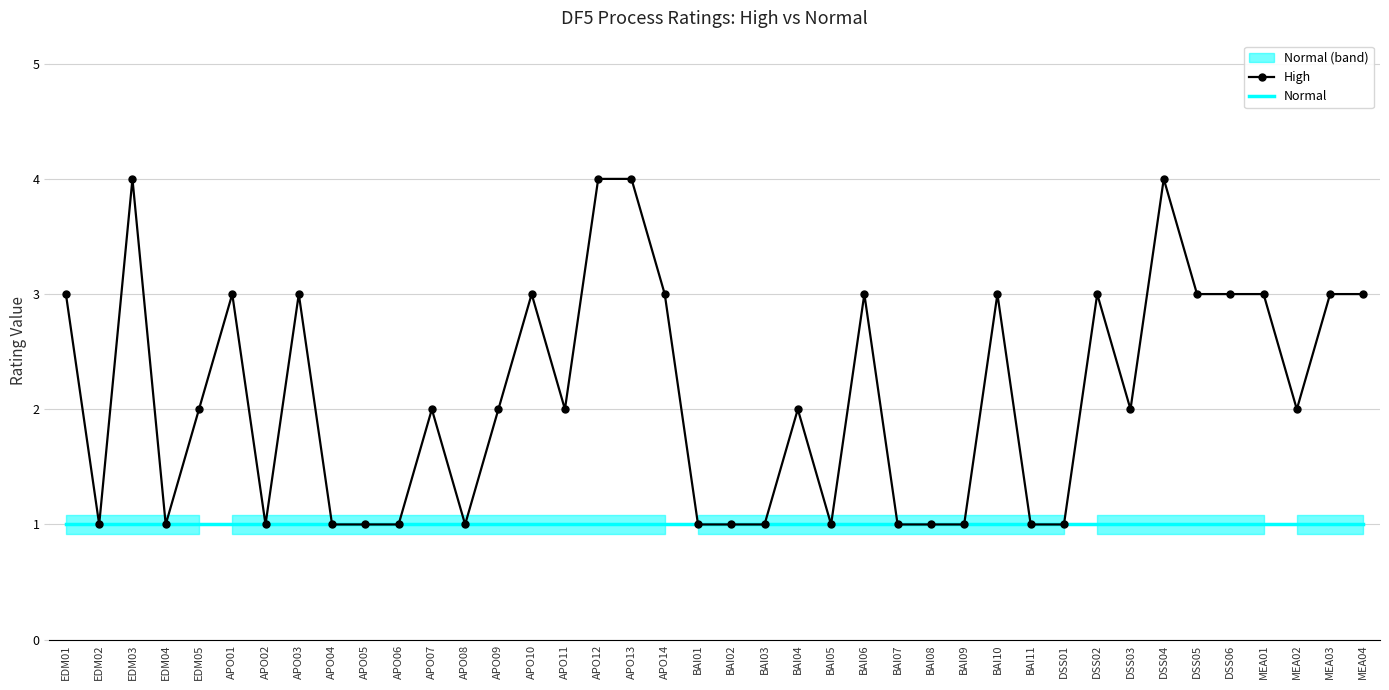

True or false: High and Normal cross at least once.

False